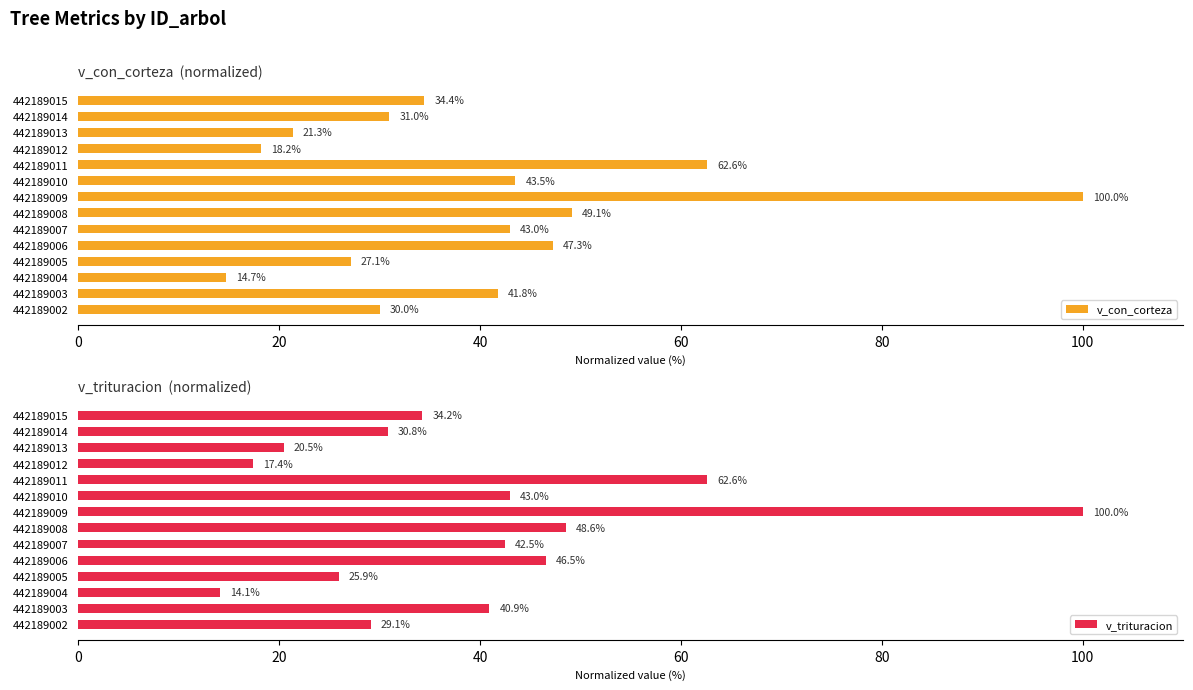

What are all the series names shown in the legend?

v_con_corteza, v_trituracion